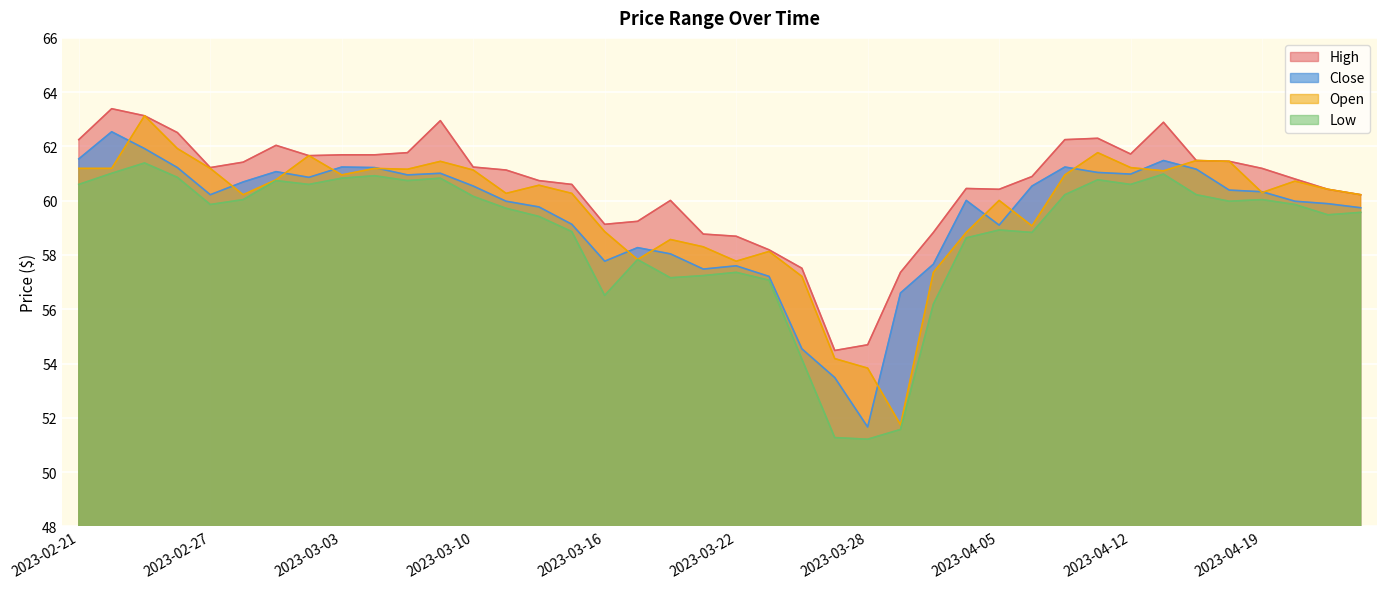

True or false: High and Open intersect in this chart.

False